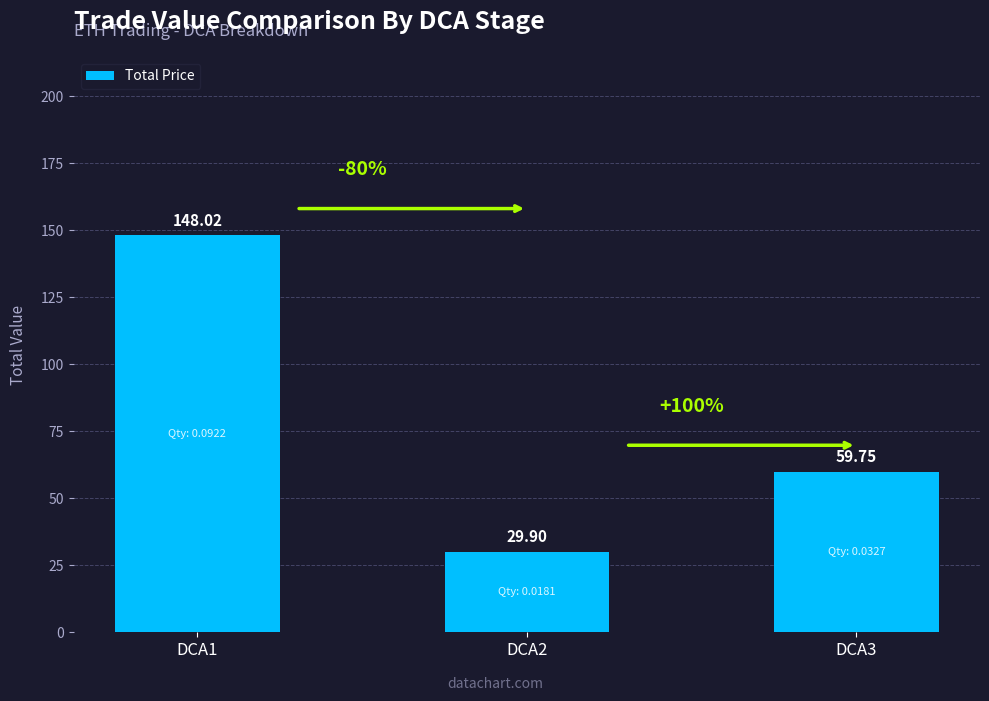

Between DCA2 and DCA1, which is larger?

DCA1